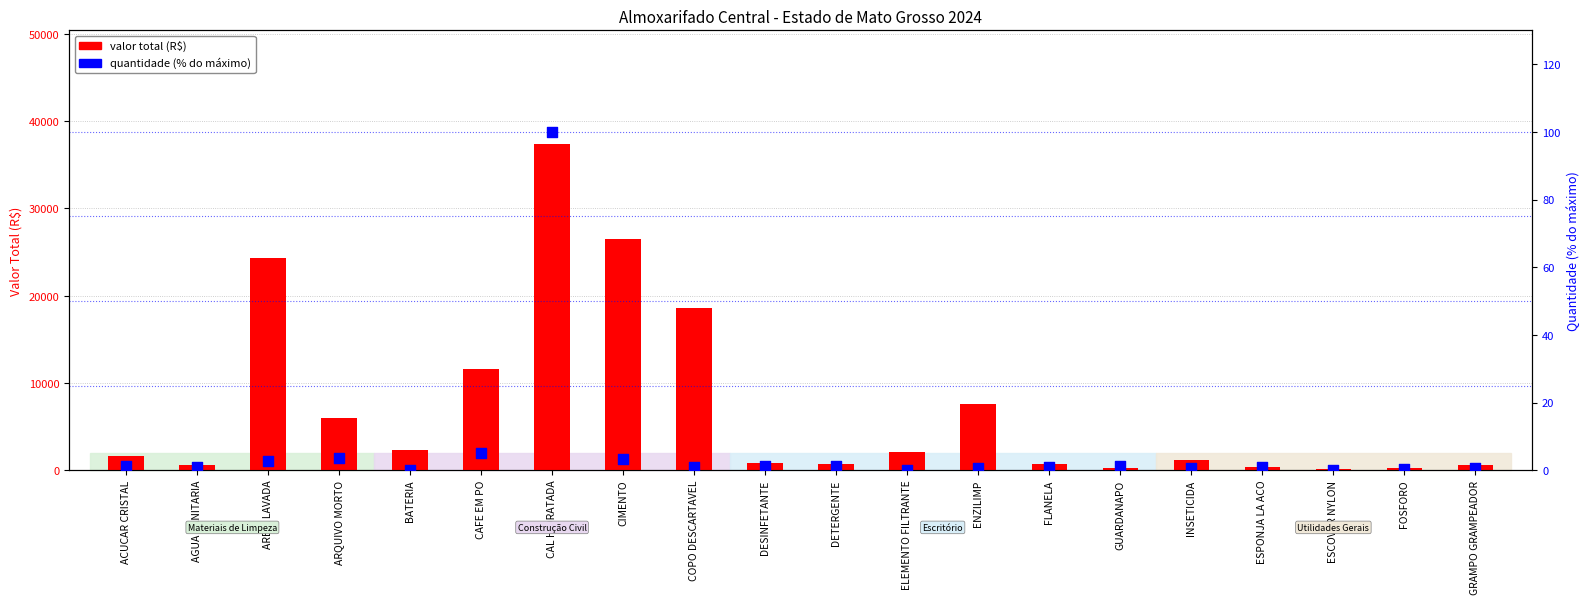

What are all the series names shown in the legend?

valor total (R$), quantidade (% do máximo)